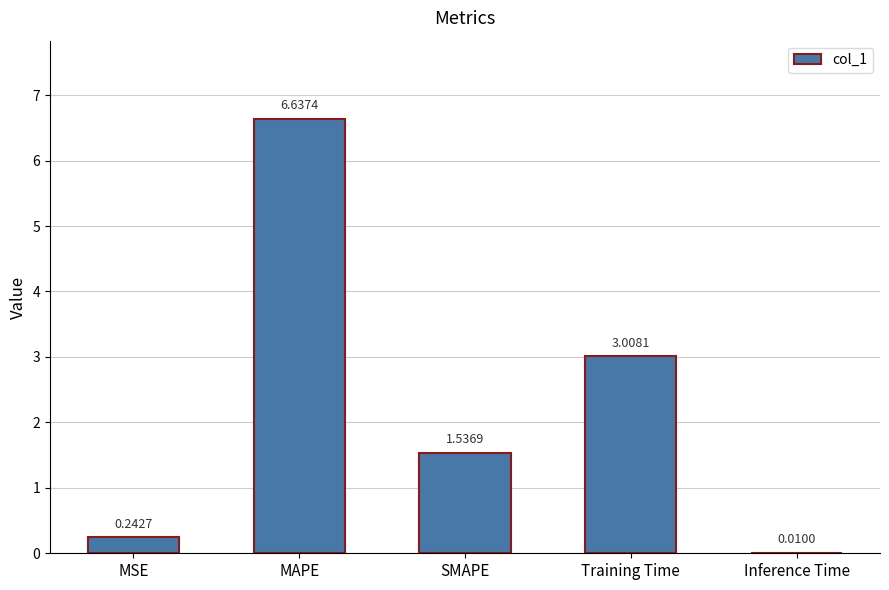

What is the sum of all values?

11.4